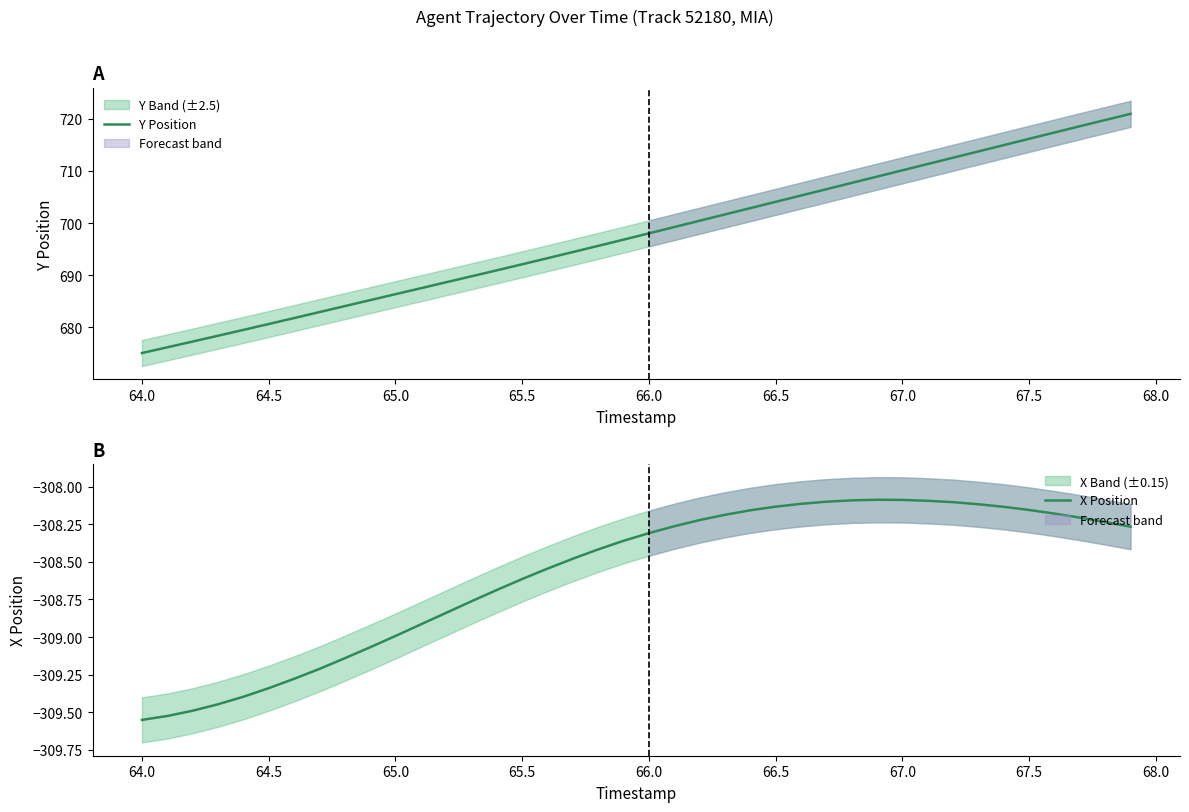

Is it true that Y Position equals 704.1 at 66.5?

True